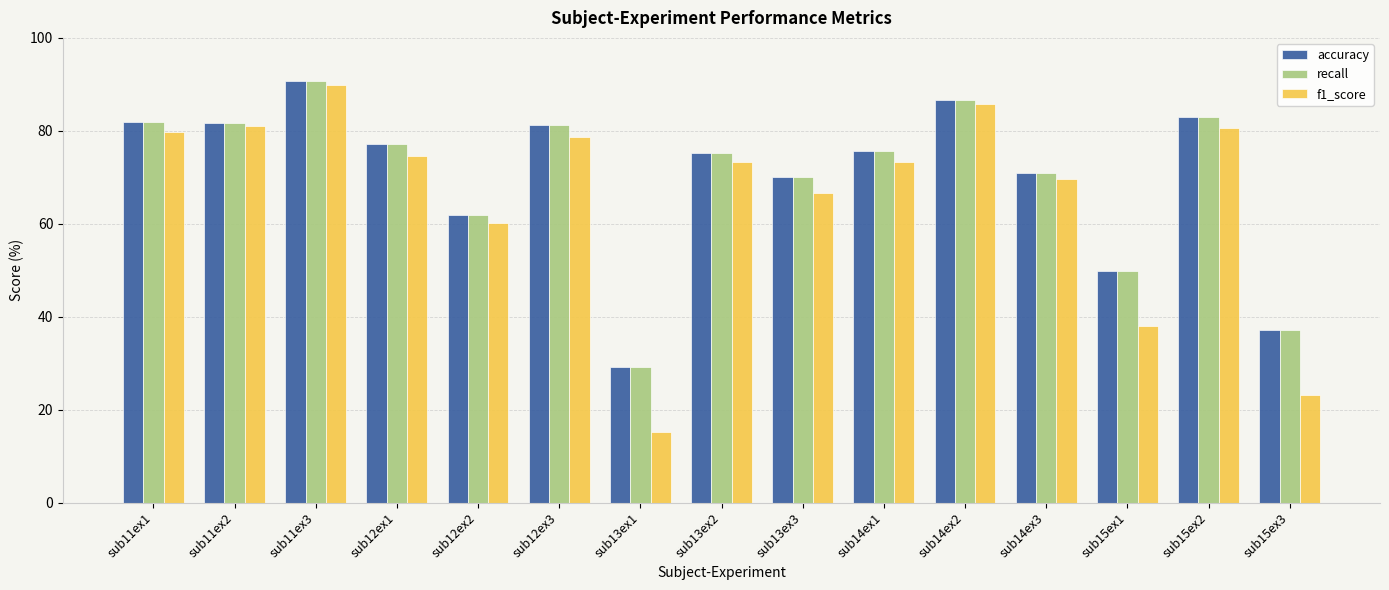

What is the difference between the second highest and minimum values in the accuracy series?

57.4